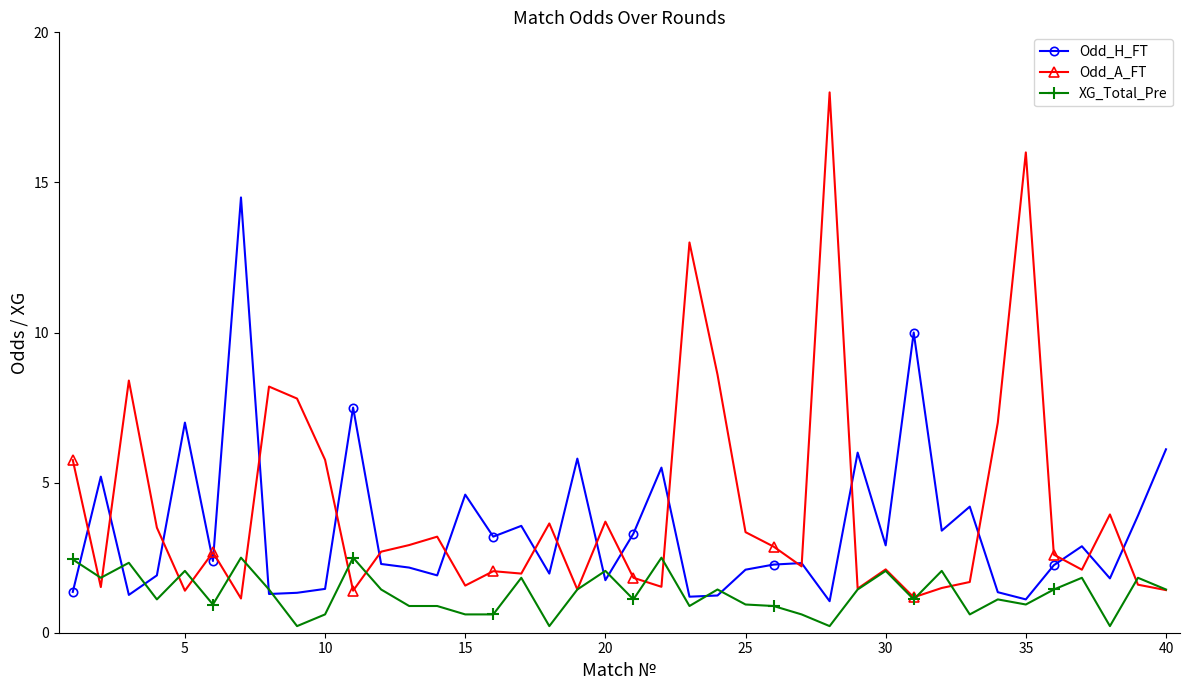

What is the highest value of the Odd_A_FT series?

18.0